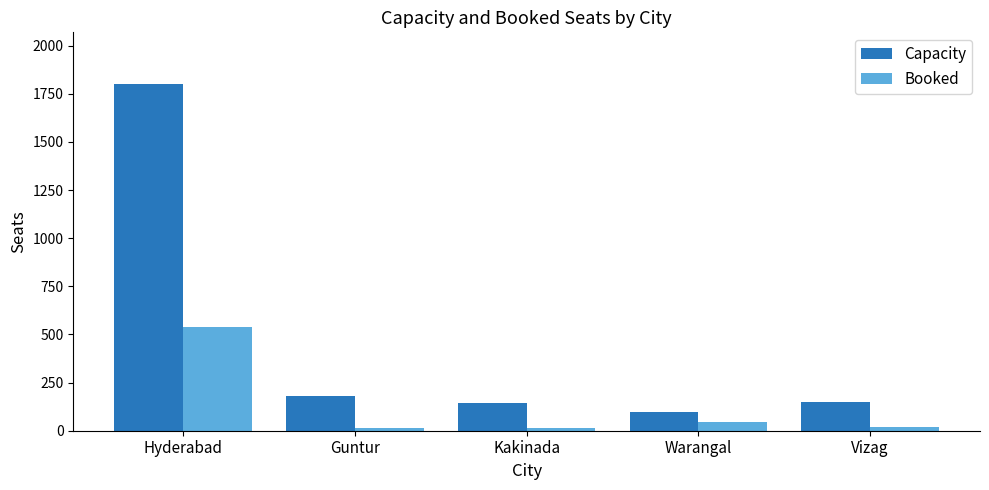

Which series has the largest total across all categories?

Capacity